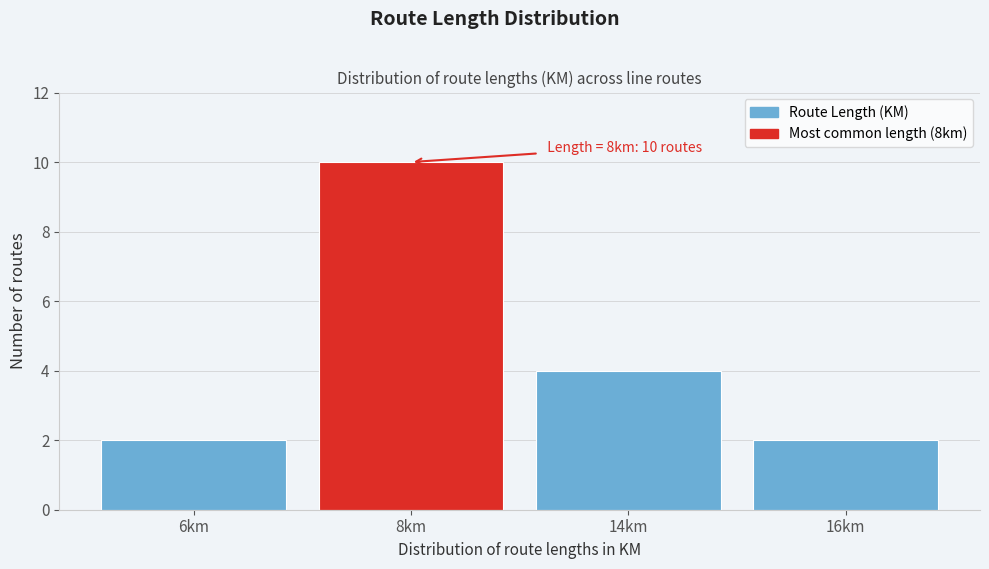

Reading left to right, extract all data points from this chart.

2	10	4	2